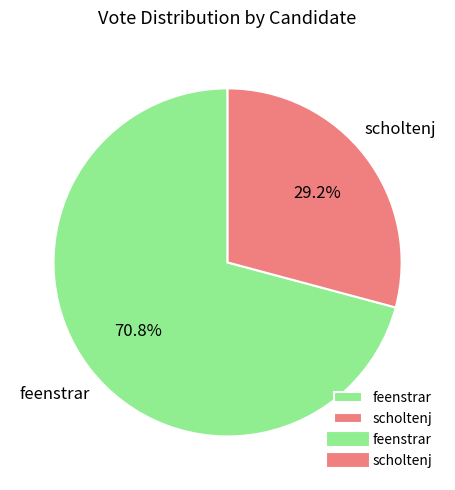

Which slice is the smallest?

scholtenj